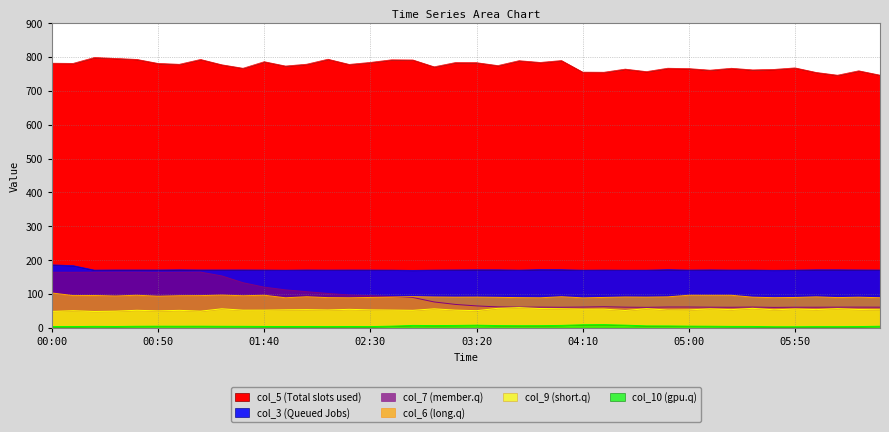

At which category does col_5 reach its first local valley?

00:10